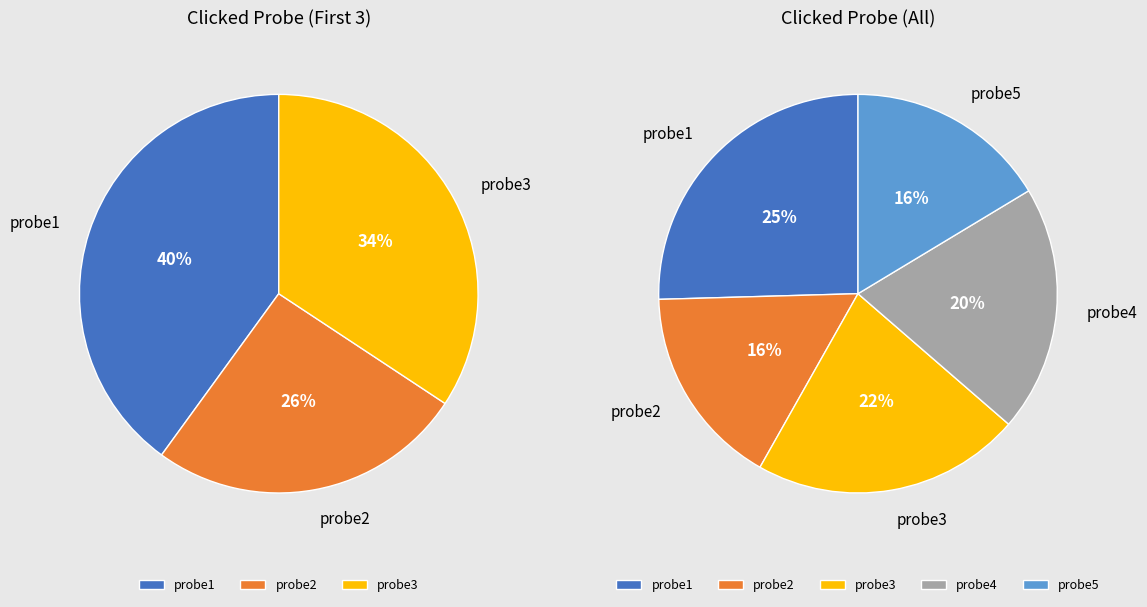

What is the largest slice in the pie chart?

probe1